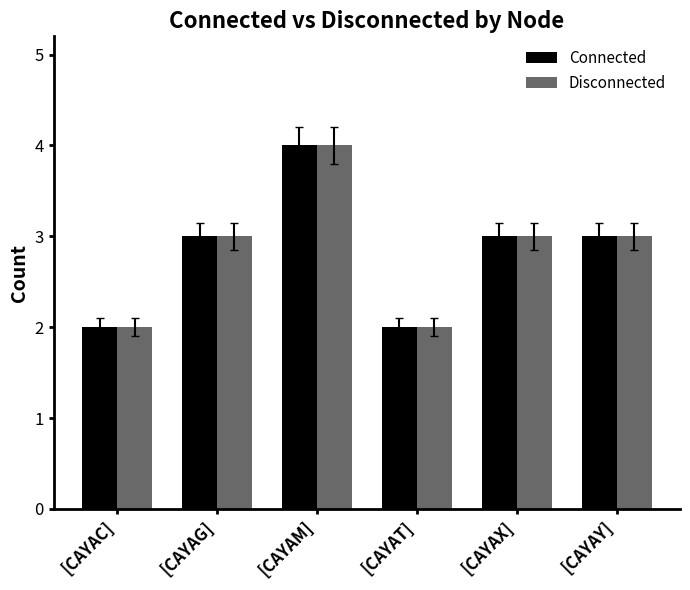

Reading left to right, transcribe all the data shown in this chart.

Connected: 2	3	4	2	3	3
Disconnected: 2	3	4	2	3	3